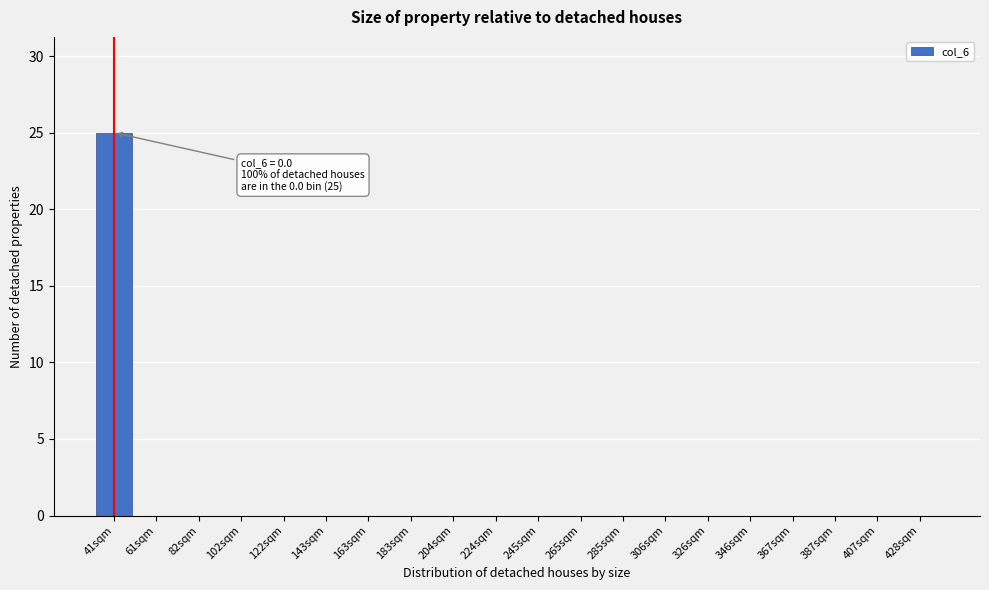

Reading right to left, extract all data points from this chart.

428sqm=0	407sqm=0	387sqm=0	367sqm=0	346sqm=0	326sqm=0	306sqm=0	285sqm=0	265sqm=0	245sqm=0	224sqm=0	204sqm=0	183sqm=0	163sqm=0	143sqm=0	122sqm=0	102sqm=0	82sqm=0	61sqm=0	41sqm=25